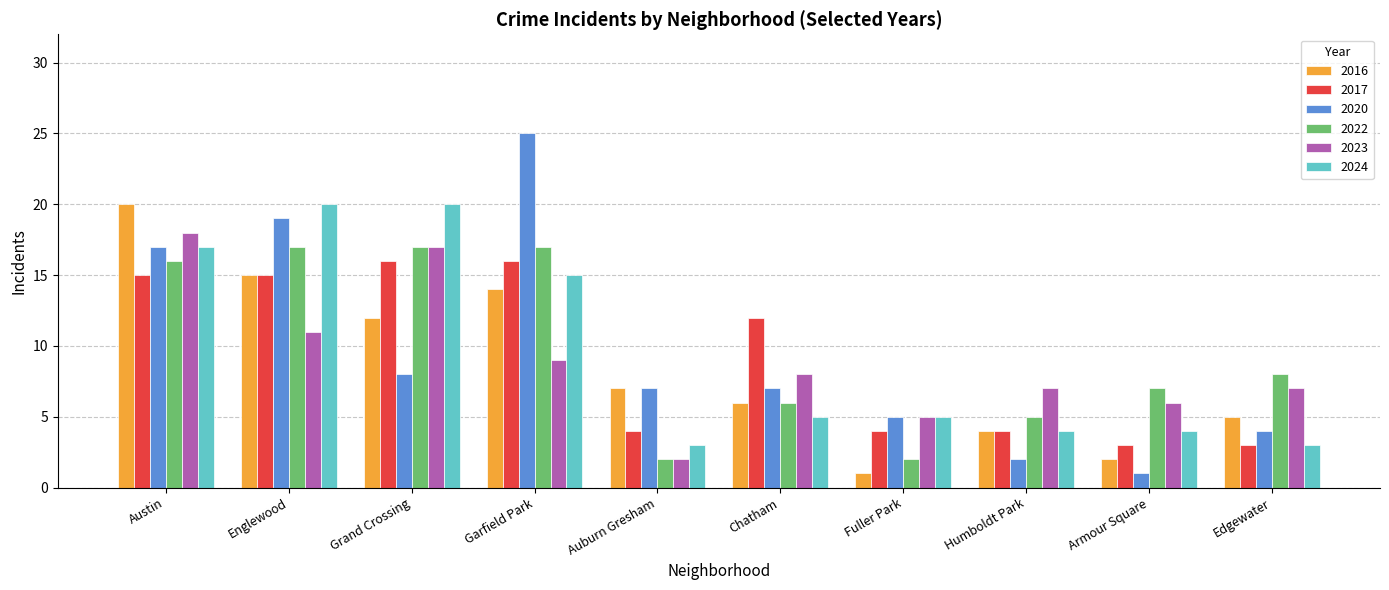

How many series are shown in this chart?

6